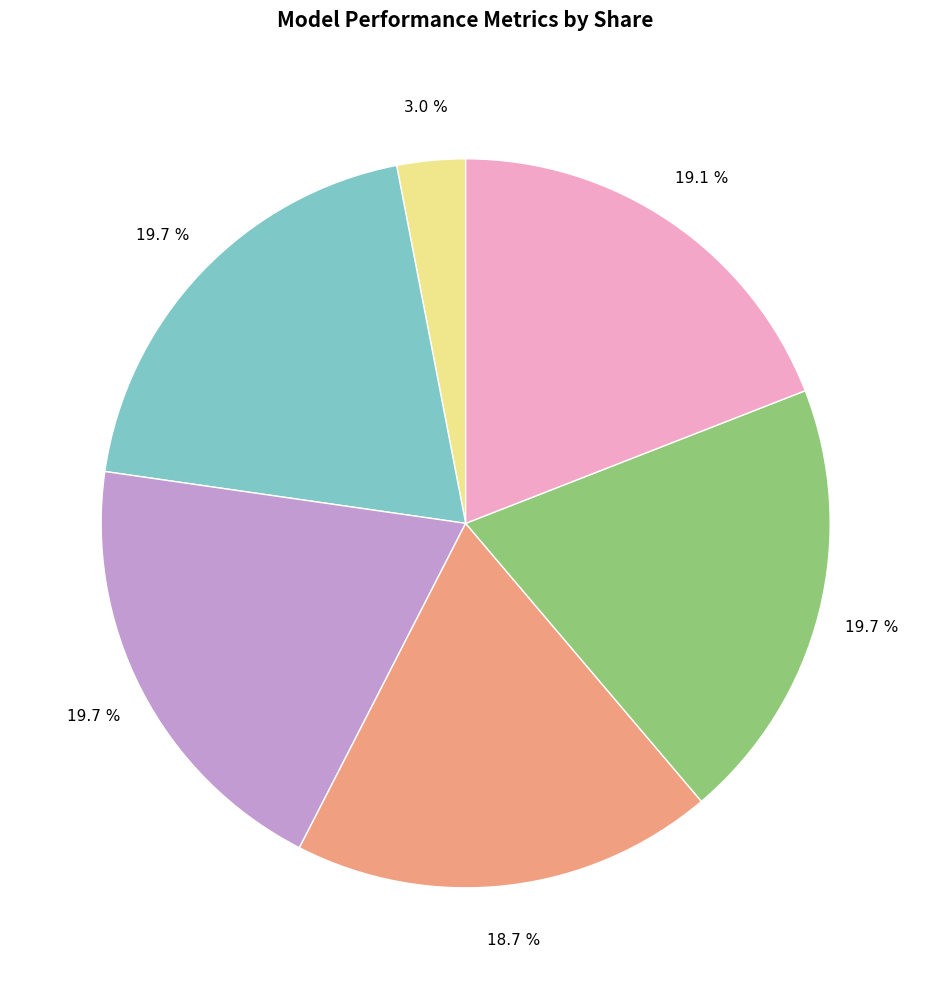

Count the number of slices in the pie.

6